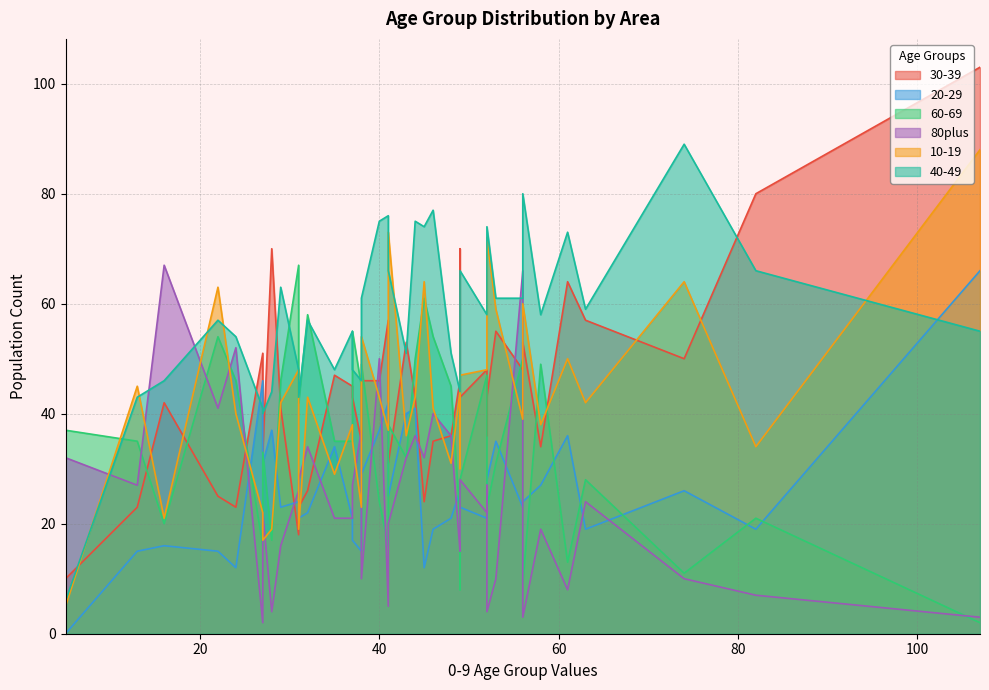

In 10-19, how many points are lower than both neighbors (excluding endpoints)?

12